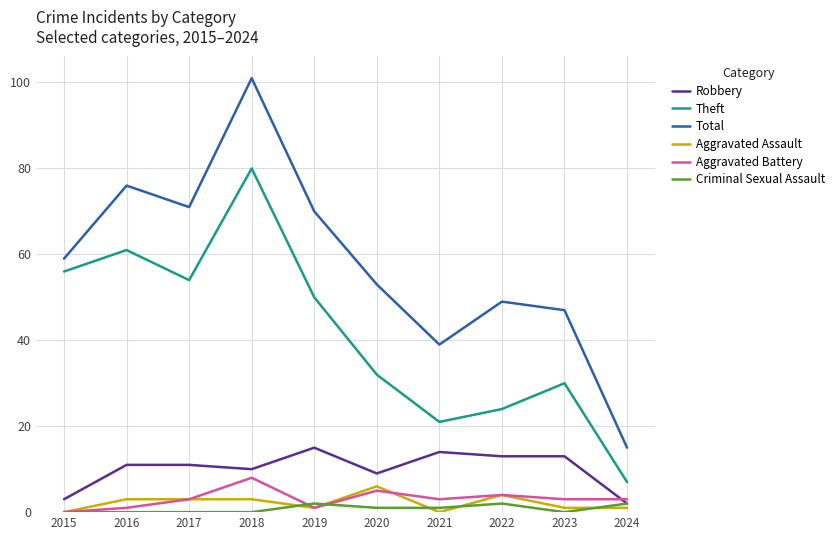

Reading left to right, list all the values displayed in this chart.

Robbery: 3	11	11	10	15	9	14	13	13	2
Theft: 56	61	54	80	50	32	21	24	30	7
Total: 59	76	71	101	70	53	39	49	47	15
Aggravated Assault: 0	3	3	3	1	6	0	4	1	1
Aggravated Battery: 0	1	3	8	1	5	3	4	3	3
Criminal Sexual Assault: 0	0	0	0	2	1	1	2	0	2